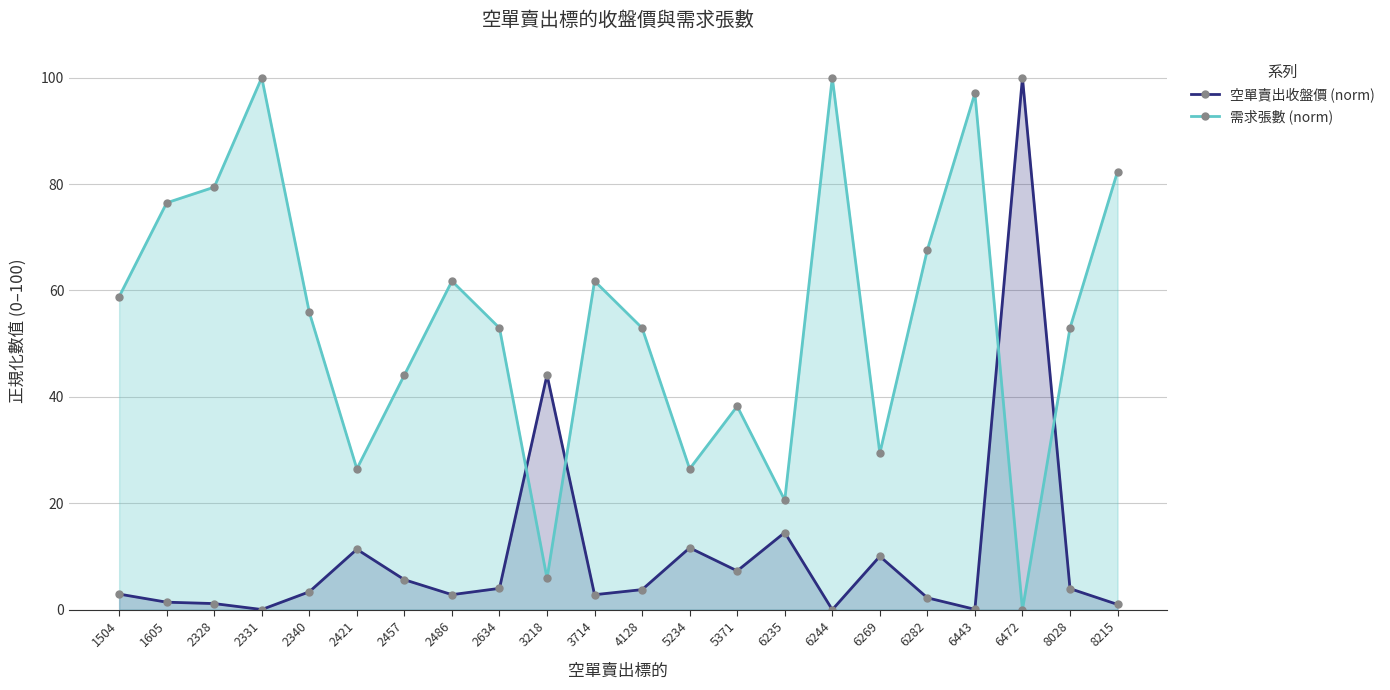

How many lines are shown in the chart?

2